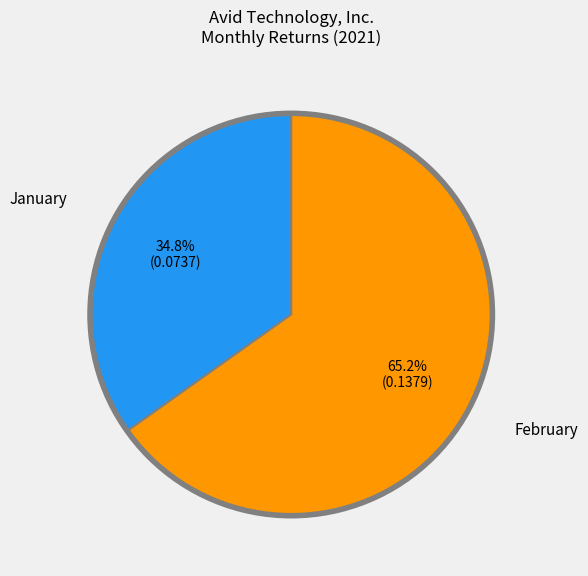

Rank the categories by value from highest to lowest.

February, January